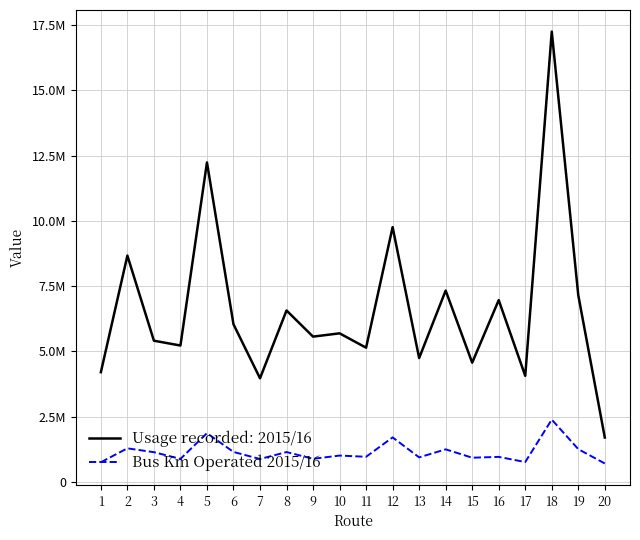

Does the chart have visible grid lines?

Yes